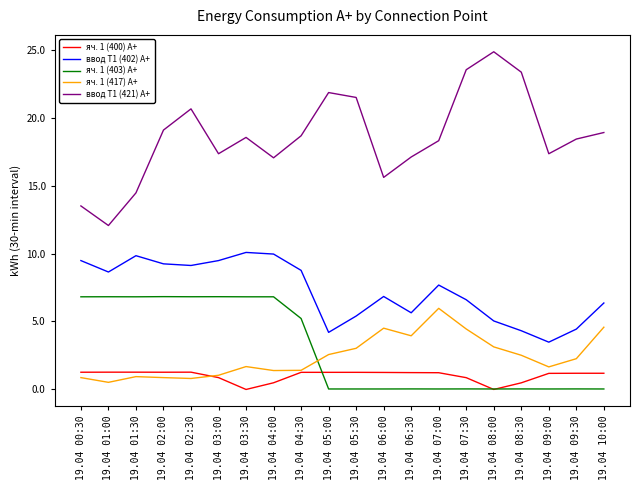

Which series has the largest range (max minus min)?

ввод Т1 (421) А+